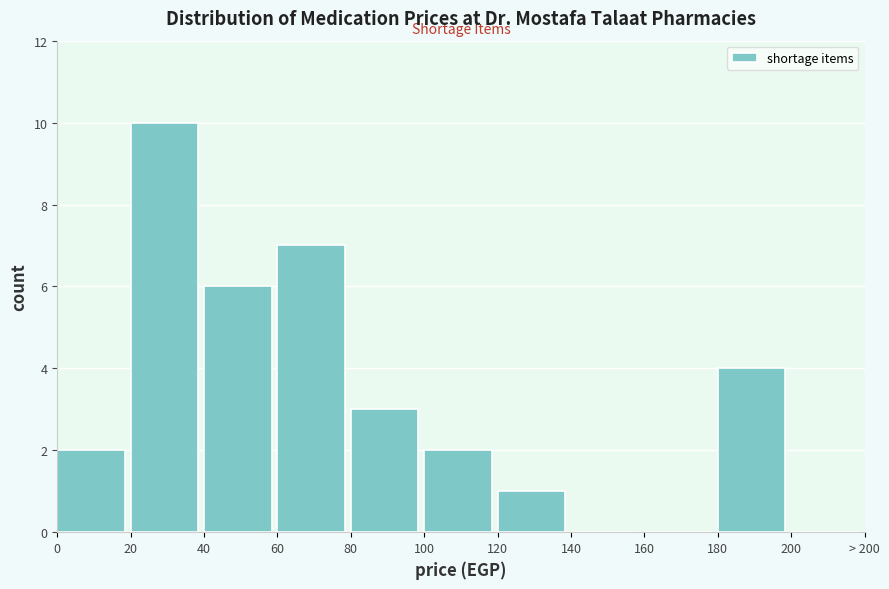

Reading right to left, extract all data points from this chart.

200=0	180=4	160=0	140=0	120=1	100=2	80=3	60=7	40=6	20=10	0=2